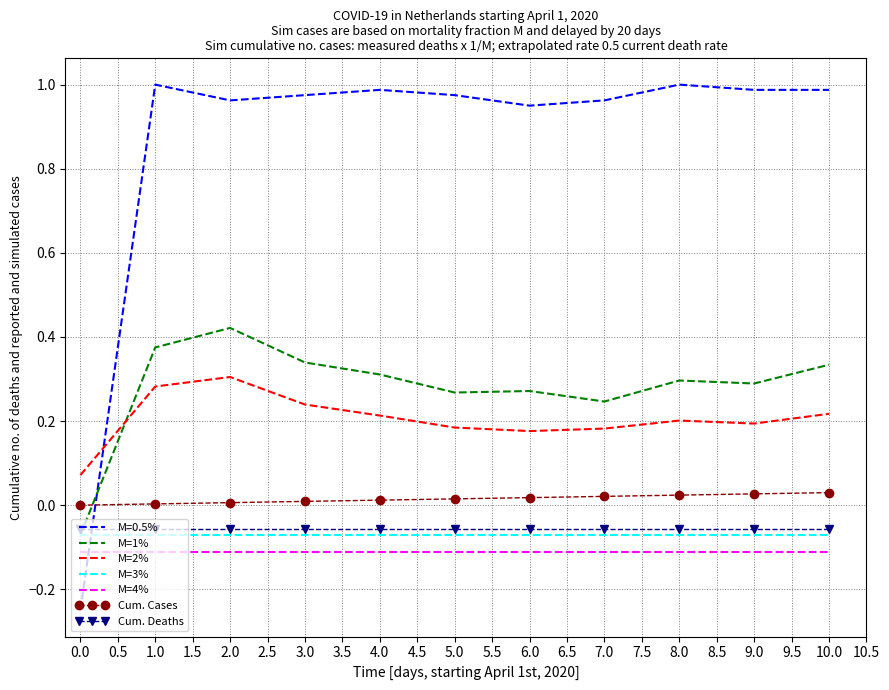

Which series has the widest spread of values?

M=0.5%